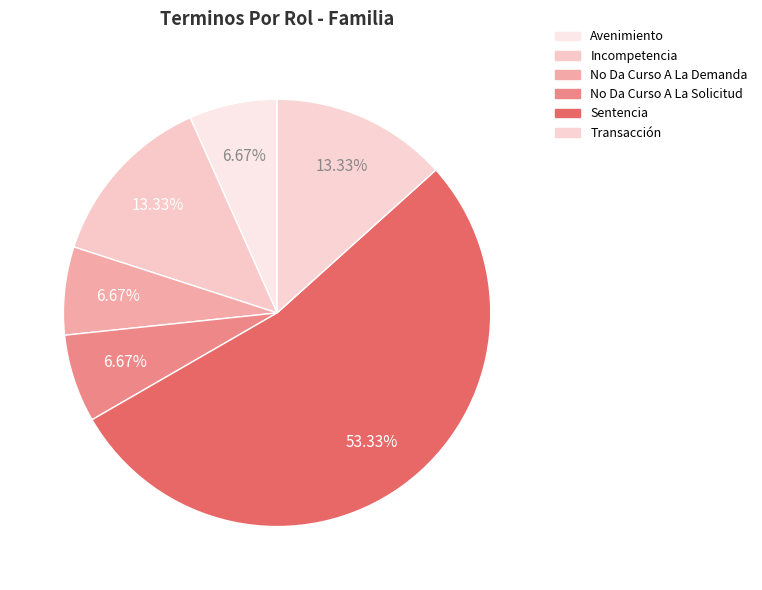

How many segments does this pie chart have?

6